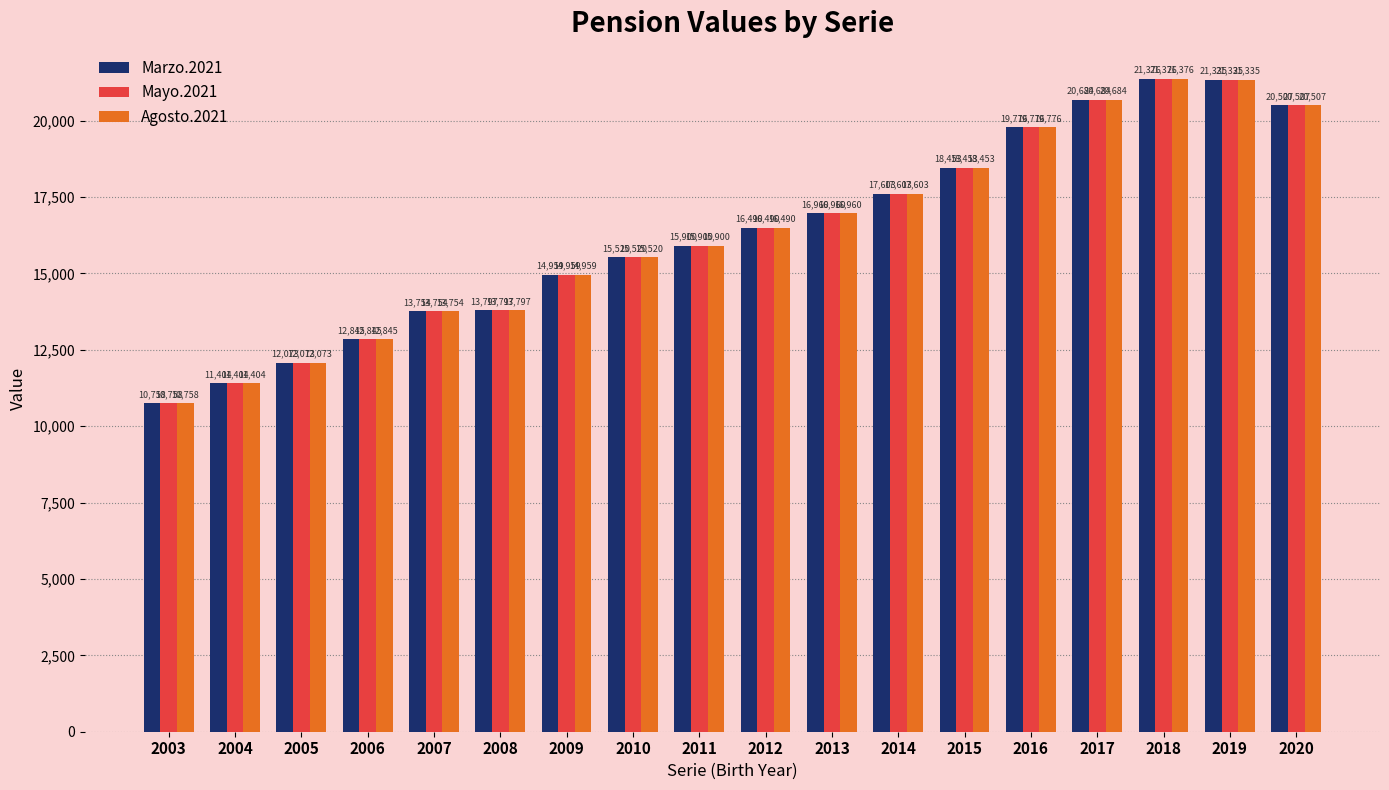

Which category has the highest value in the Mayo.2021 series?

2018